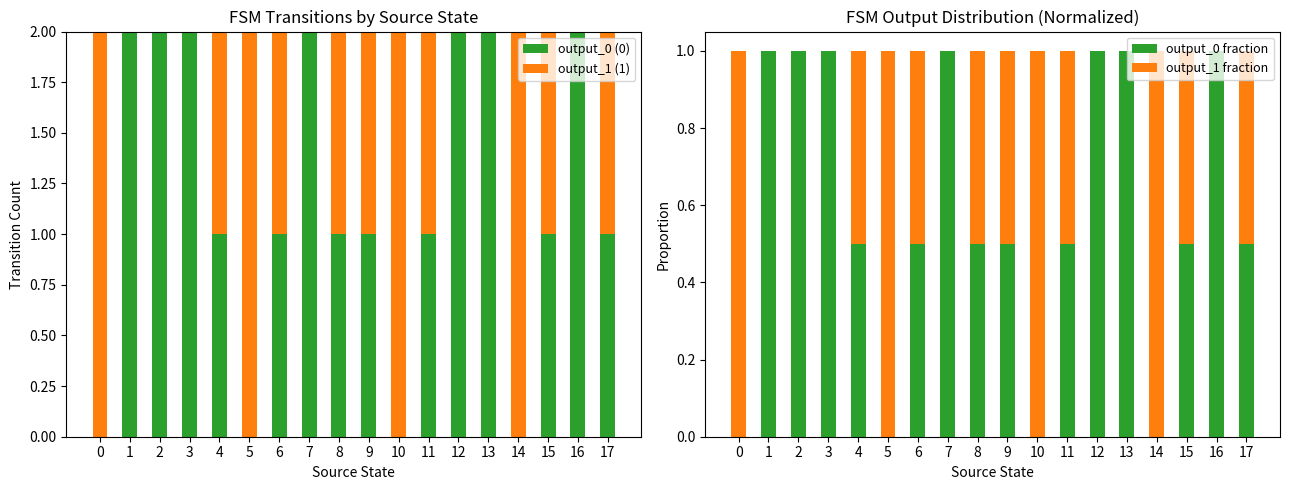

What is the total value across all series at 12?

3.0